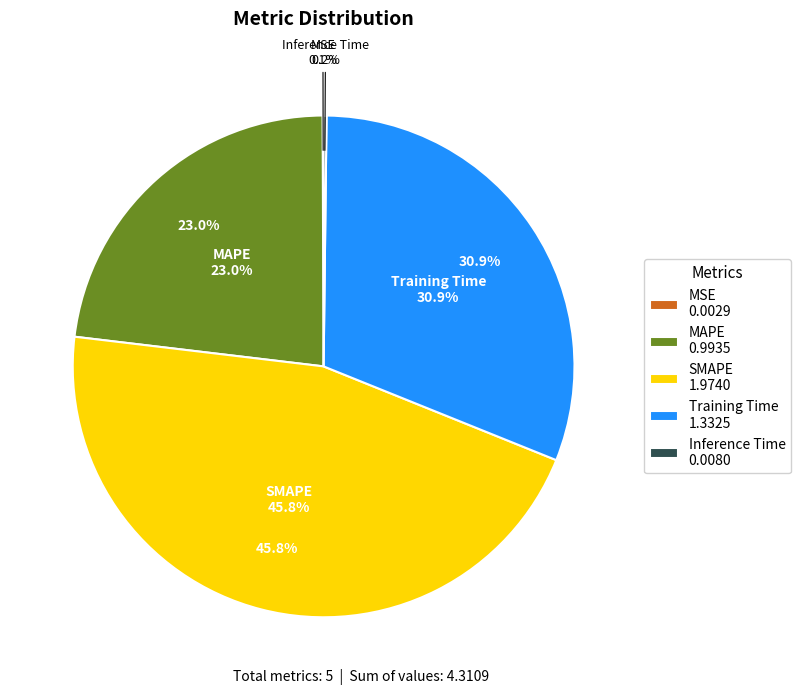

Is MAPE the majority of the pie?

No